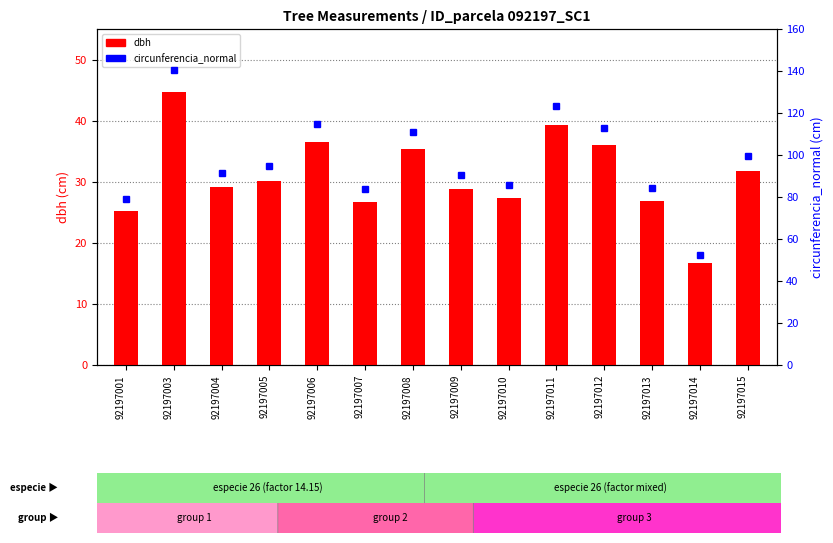

Read the dbh value at 92197003.

44.6